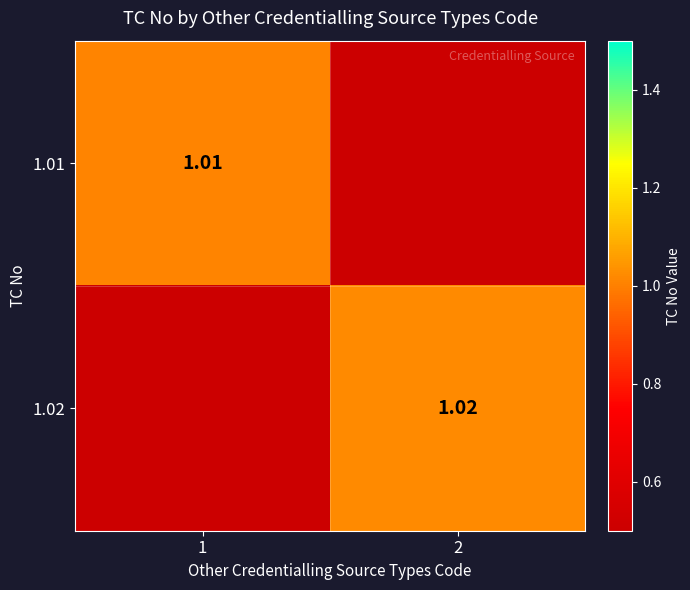

Is the value of 1.02 at 2 greater than the value of 1.01 at 1?

Yes